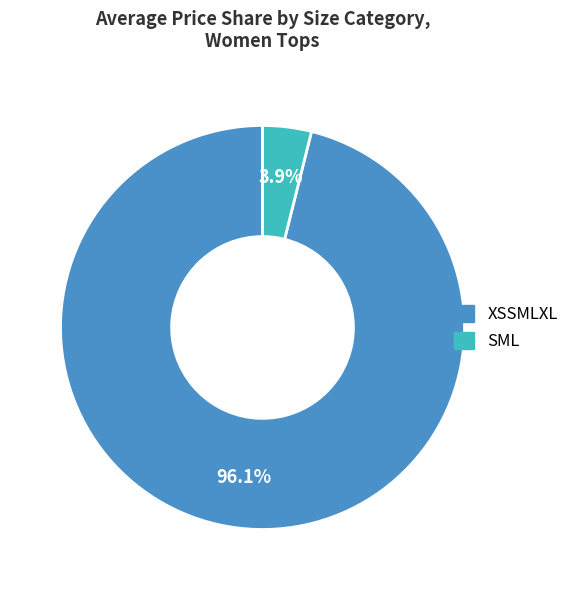

What percentage is NOT represented by SML?

96.1%